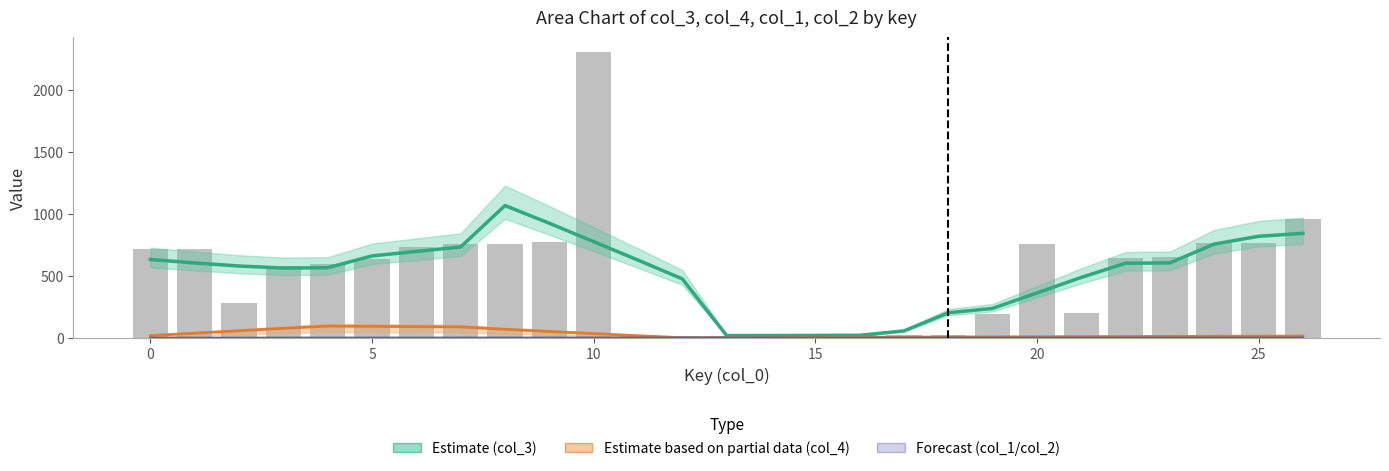

What is the label of the 9th bar from the right?

18